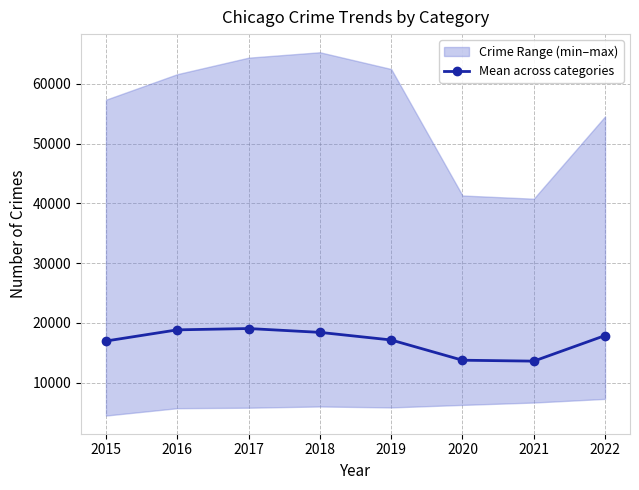

What is the value of the 1st point from the left?

16956.3